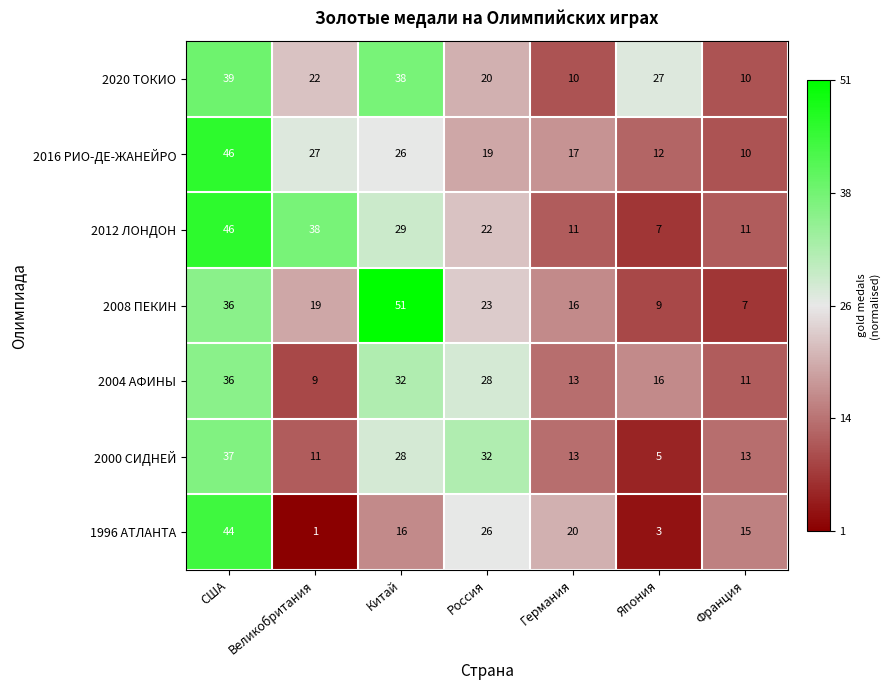

What is the sum of the 2008 ПЕКИН values at Япония and Китай?

60